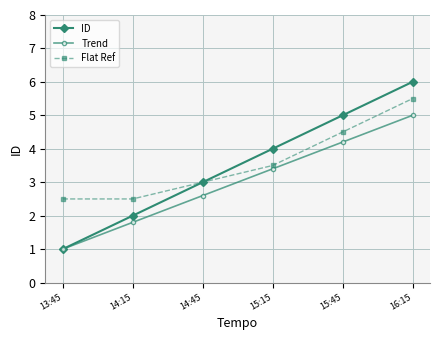

At which category does the chart reach its minimum across all series?

13:45